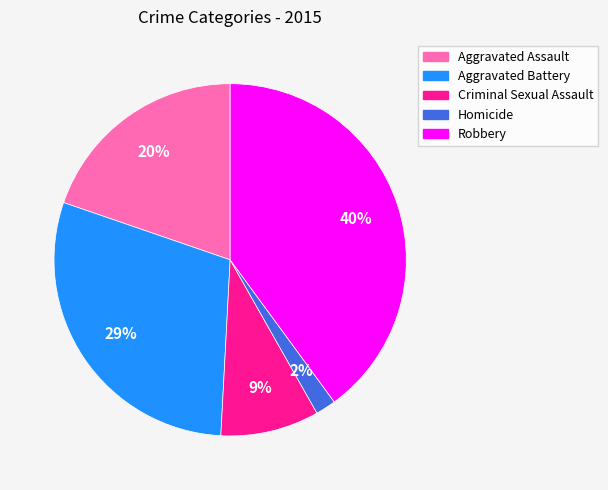

Does Homicide represent more than half of the total?

No